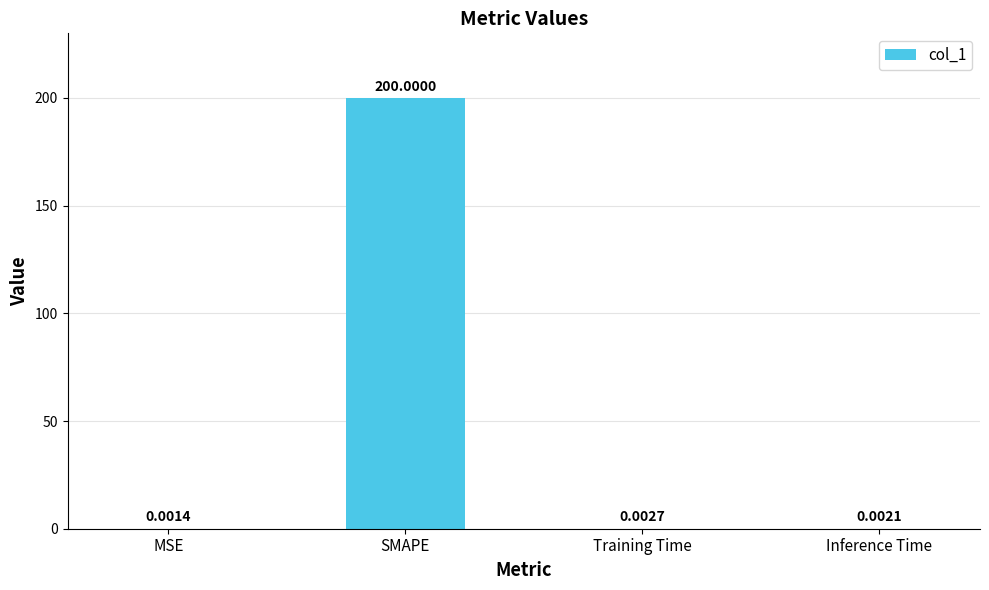

At which label is the value closest to 100?

Training Time